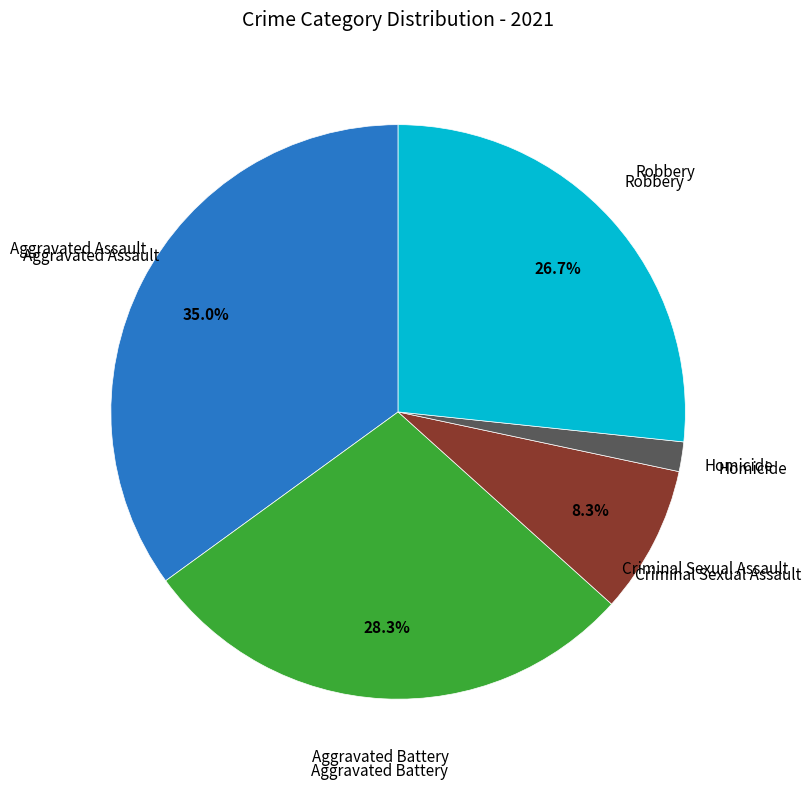

Is there a majority slice in this chart?

No